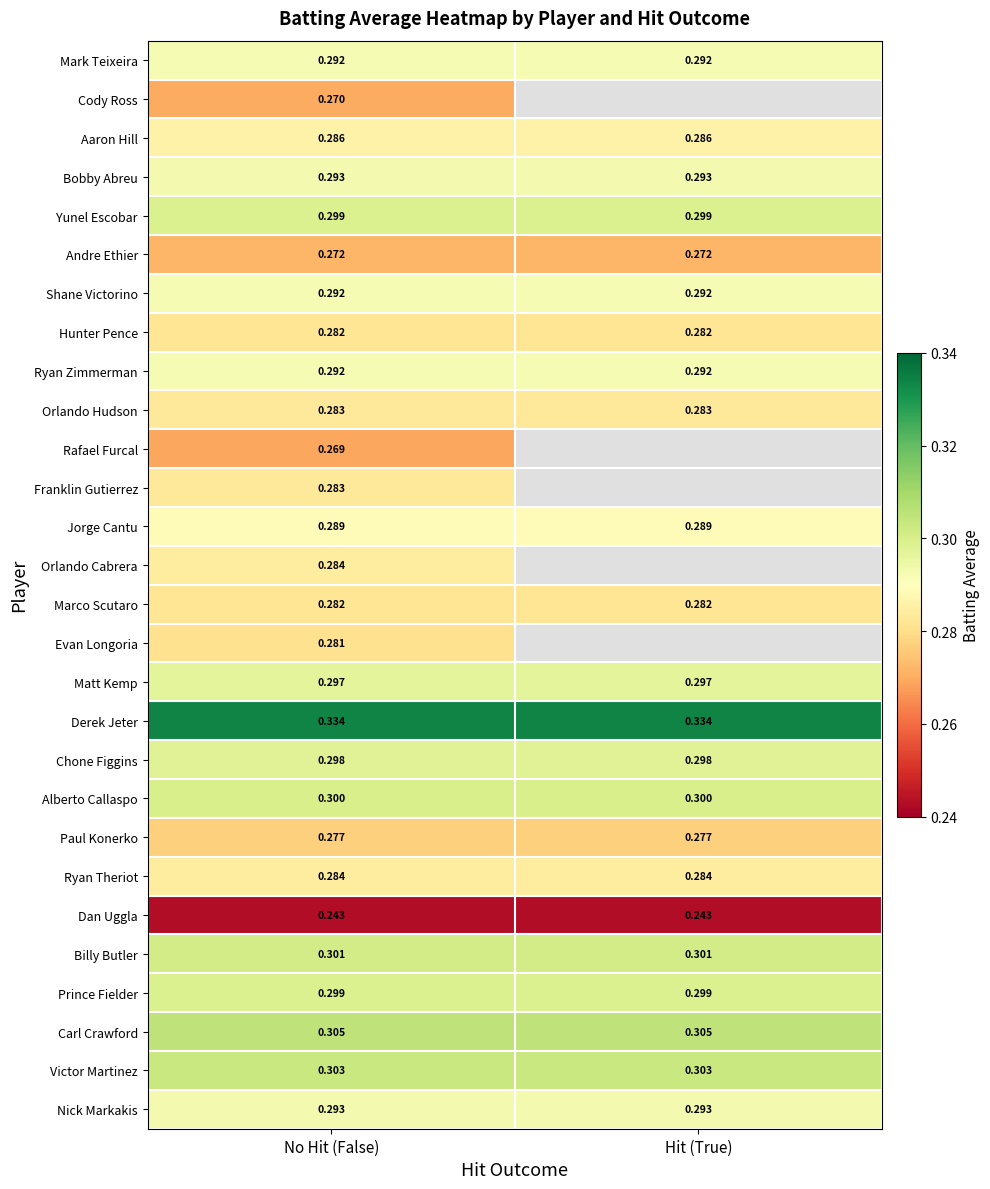

Is the value of Jorge Cantu at Hit (True) greater than the value of Nick Markakis at Hit (True)?

No